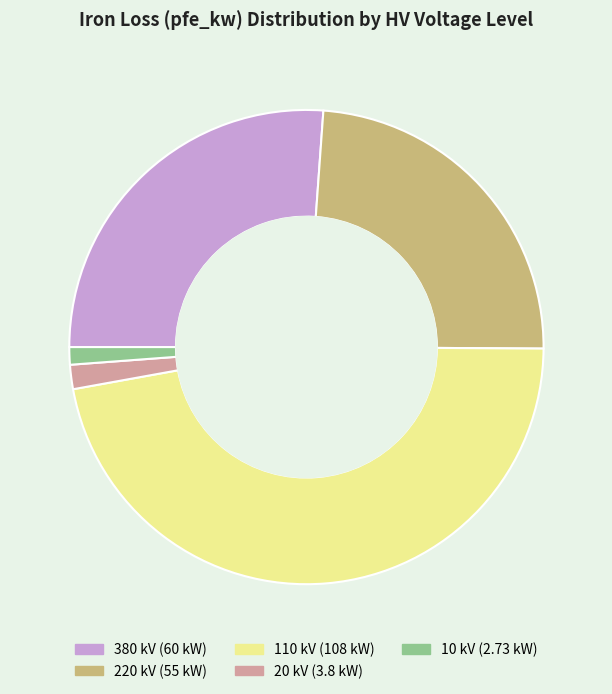

What is the ratio of the value at 110 to the value at 220?

2.0